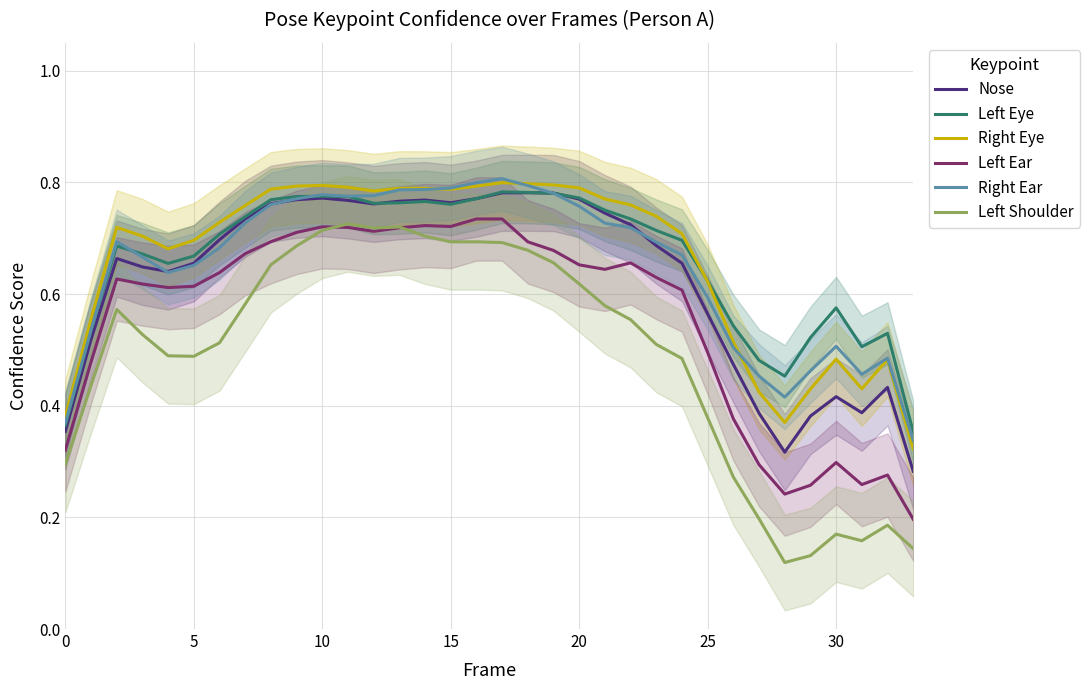

Reading left to right, list all the values displayed in this chart.

Nose: 0.4	0.5	0.7	0.6	0.6	0.7	0.7	0.7	0.8	0.8	0.8	0.8	0.8	0.8	0.8	0.8	0.8	0.8	0.8	0.8	0.8	0.7	0.7	0.7	0.7	0.6	0.5	0.4	0.3	0.4	0.4	0.4	0.4	0.3
Left Eye: 0.4	0.5	0.7	0.7	0.7	0.7	0.7	0.7	0.8	0.8	0.8	0.8	0.8	0.8	0.8	0.8	0.8	0.8	0.8	0.8	0.8	0.8	0.7	0.7	0.7	0.6	0.5	0.5	0.5	0.5	0.6	0.5	0.5	0.4
Right Eye: 0.4	0.6	0.7	0.7	0.7	0.7	0.7	0.8	0.8	0.8	0.8	0.8	0.8	0.8	0.8	0.8	0.8	0.8	0.8	0.8	0.8	0.8	0.8	0.7	0.7	0.6	0.5	0.4	0.4	0.4	0.5	0.4	0.5	0.3
Left Ear: 0.3	0.5	0.6	0.6	0.6	0.6	0.6	0.7	0.7	0.7	0.7	0.7	0.7	0.7	0.7	0.7	0.7	0.7	0.7	0.7	0.7	0.6	0.7	0.6	0.6	0.5	0.4	0.3	0.2	0.3	0.3	0.3	0.3	0.2
Right Ear: 0.4	0.5	0.7	0.7	0.6	0.7	0.7	0.7	0.8	0.8	0.8	0.8	0.8	0.8	0.8	0.8	0.8	0.8	0.8	0.8	0.8	0.7	0.7	0.7	0.7	0.6	0.5	0.5	0.4	0.5	0.5	0.5	0.5	0.3
Left Shoulder: 0.3	0.4	0.6	0.5	0.5	0.5	0.5	0.6	0.7	0.7	0.7	0.7	0.7	0.7	0.7	0.7	0.7	0.7	0.7	0.7	0.6	0.6	0.6	0.5	0.5	0.4	0.3	0.2	0.1	0.1	0.2	0.2	0.2	0.1